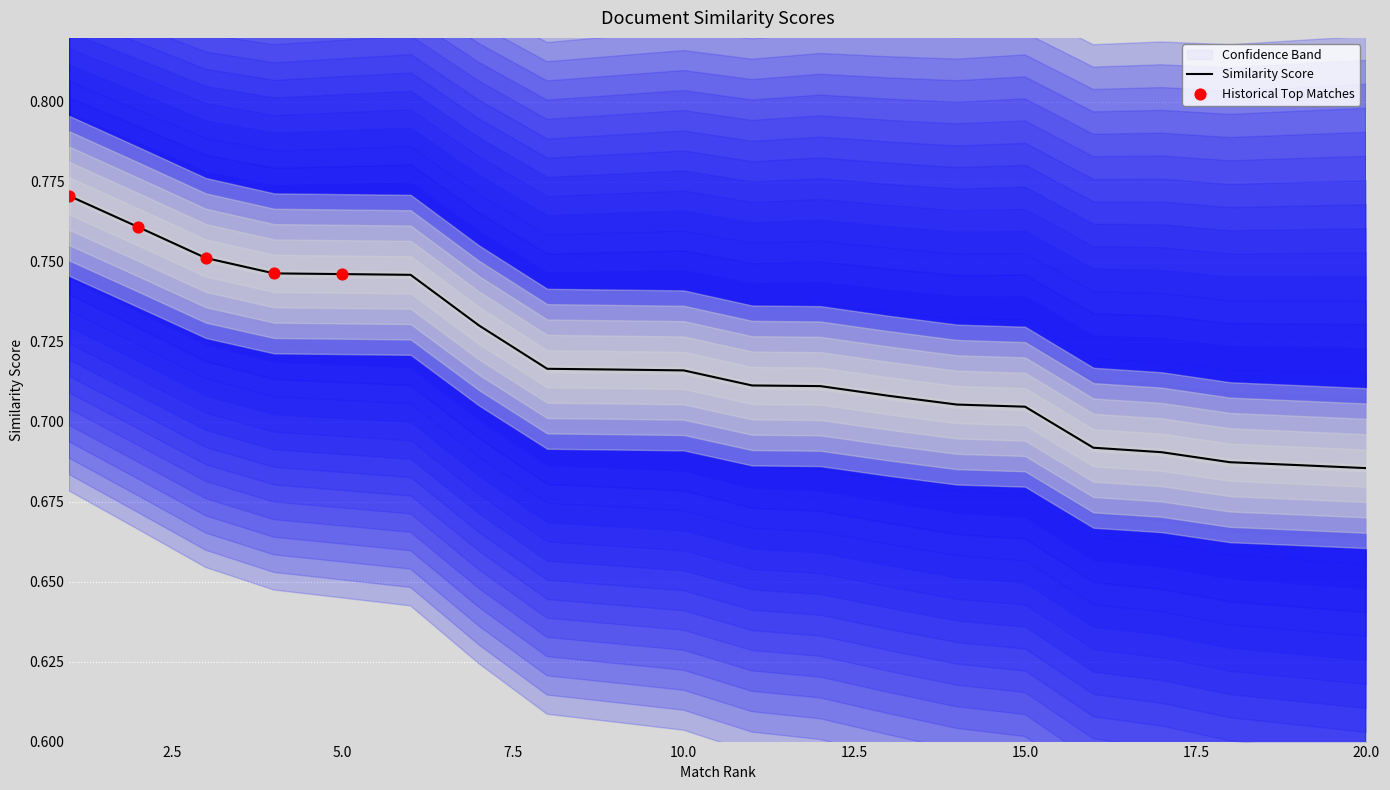

Which has a higher value, 7 or 2?

2